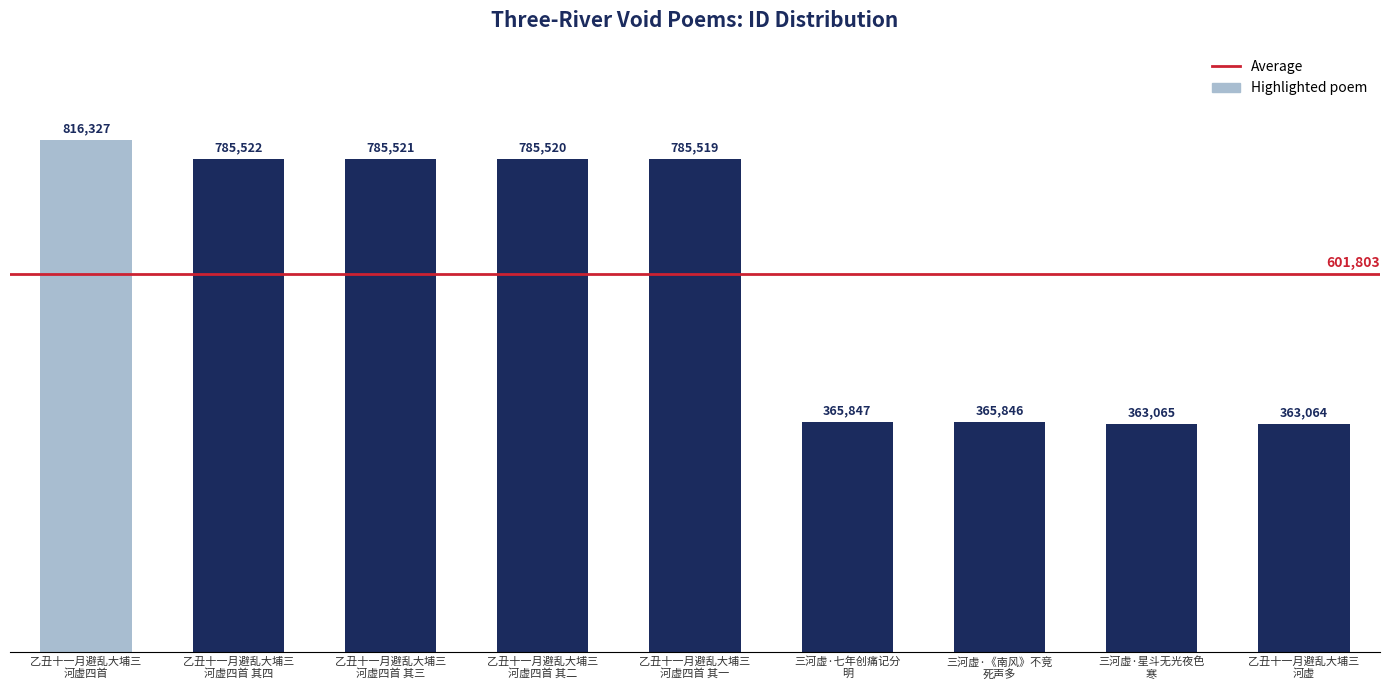

Reading right to left, transcribe all the data shown in this chart.

363064	363065	365846	365847	785519	785520	785521	785522	816327